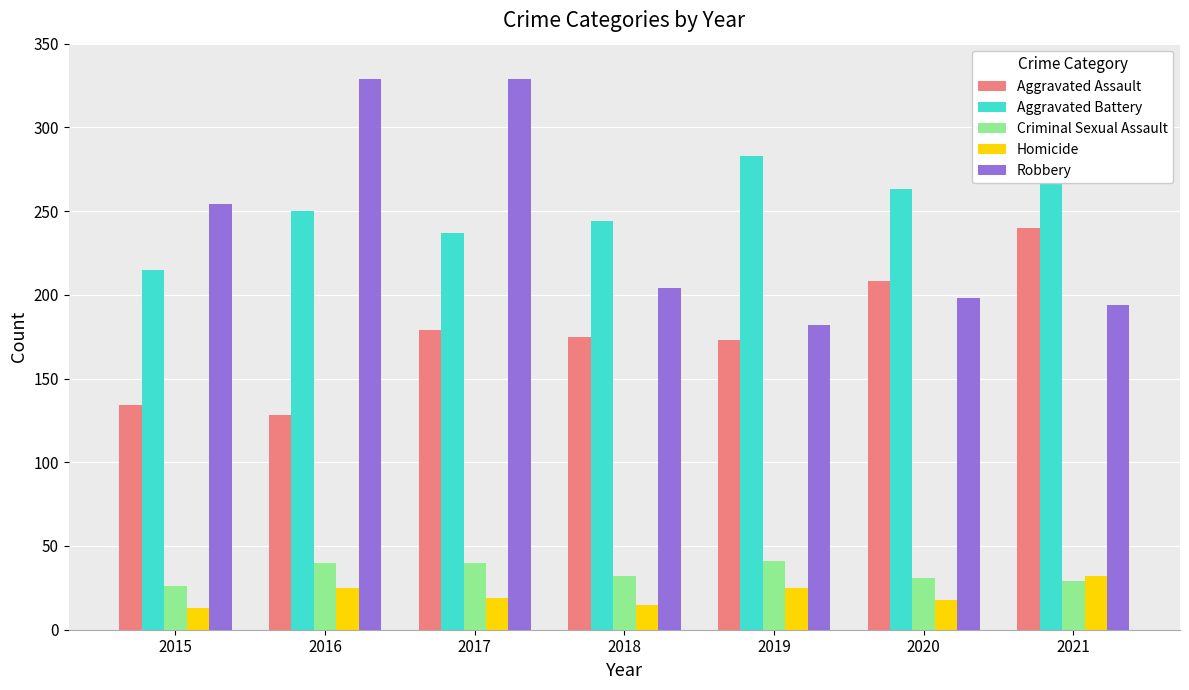

What is the difference between the second highest and second lowest values in the Aggravated Assault series?

74